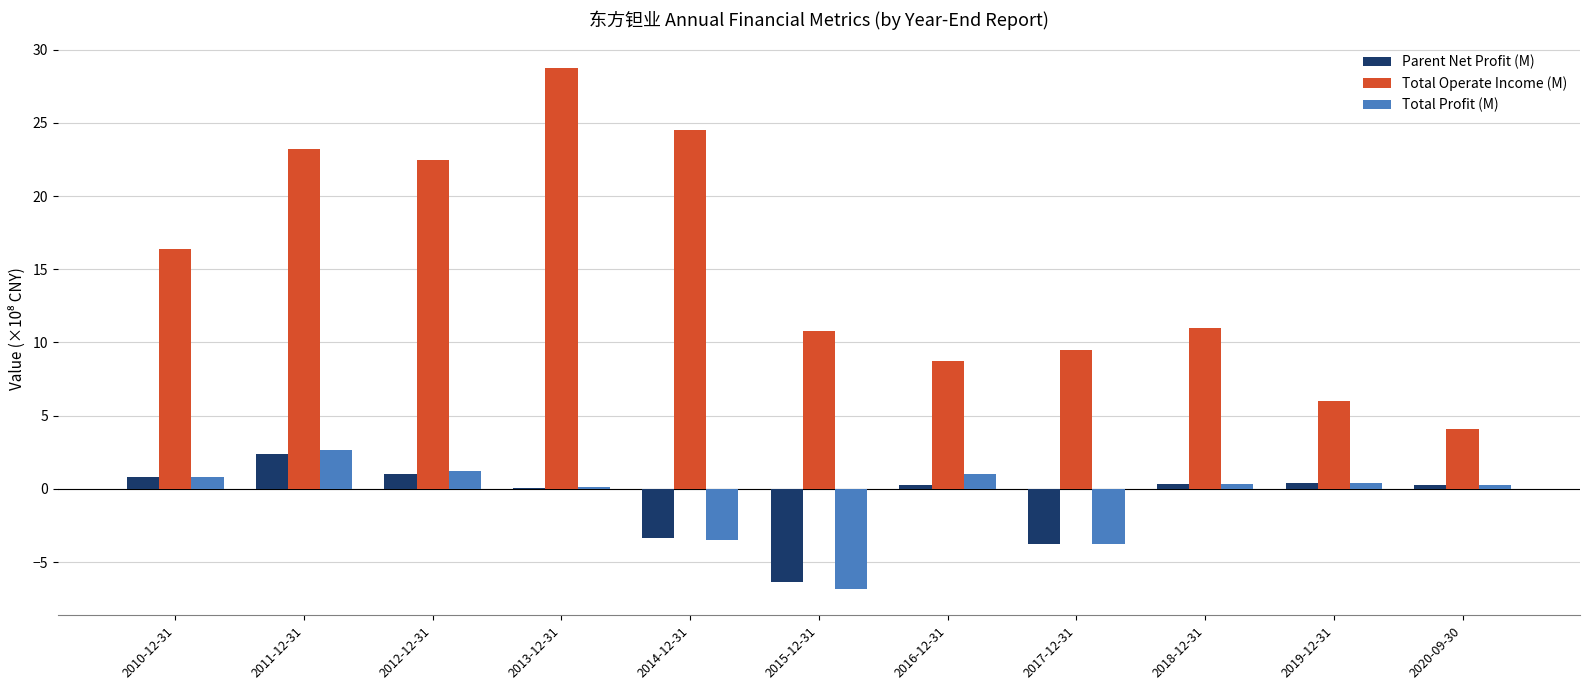

Are the bars horizontal?

No